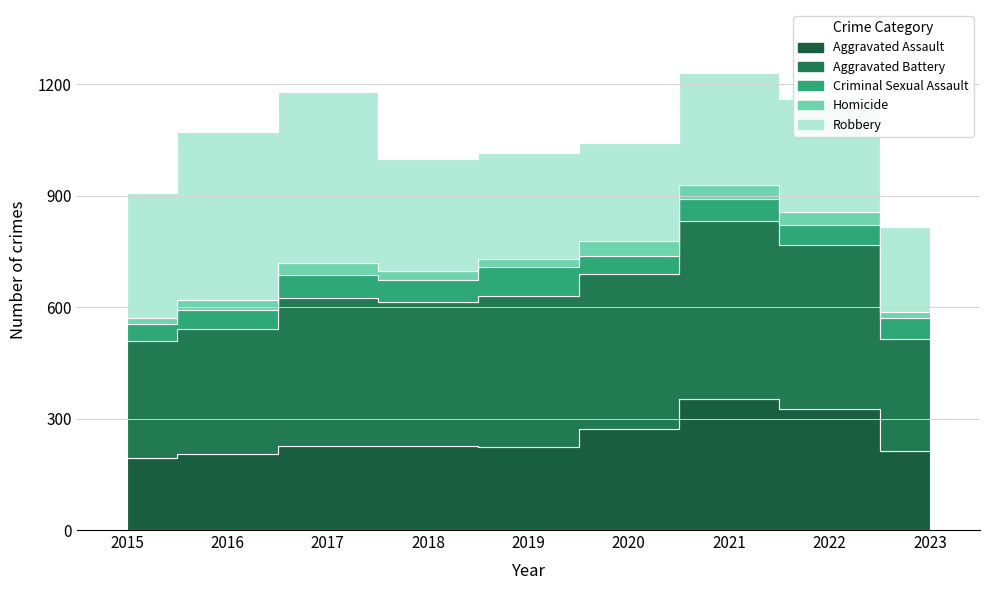

Reading right to left, extract all data points from this chart.

Aggravated Assault: 2023=212	2022=327	2021=352	2020=273	2019=223	2018=225	2017=225	2016=206	2015=194
Aggravated Battery: 2023=302	2022=439	2021=479	2020=416	2019=407	2018=389	2017=400	2016=336	2015=316
Criminal Sexual Assault: 2023=56	2022=54	2021=61	2020=48	2019=77	2018=59	2017=61	2016=50	2015=46
Homicide: 2023=16	2022=36	2021=38	2020=41	2019=22	2018=25	2017=33	2016=26	2015=15
Robbery: 2023=230	2022=304	2021=300	2020=263	2019=287	2018=301	2017=460	2016=454	2015=337